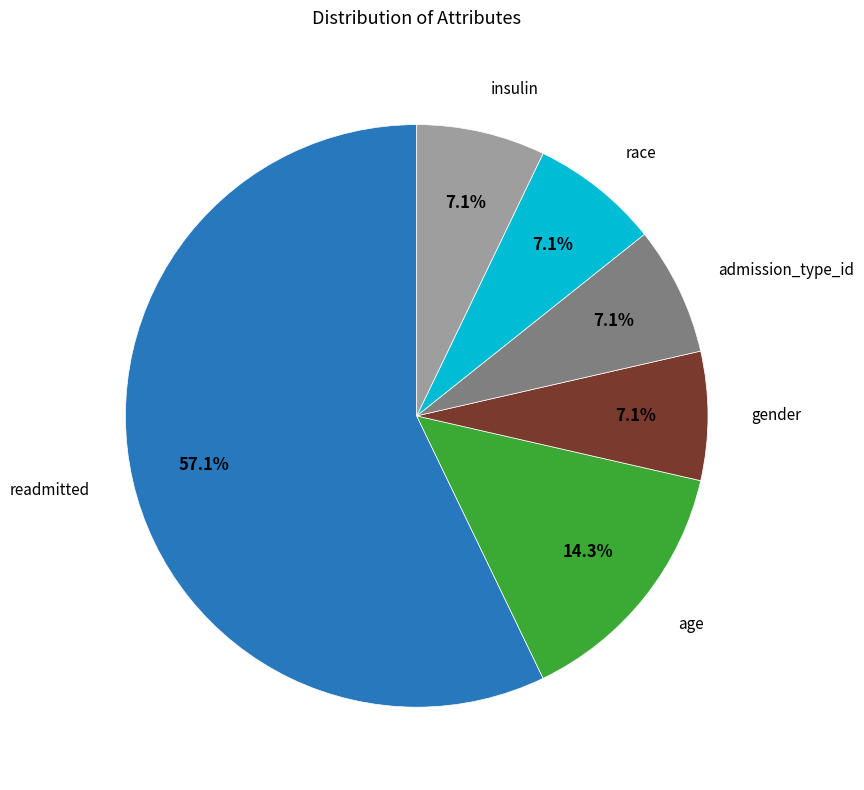

Is there any slice that represents more than half of the pie?

Yes